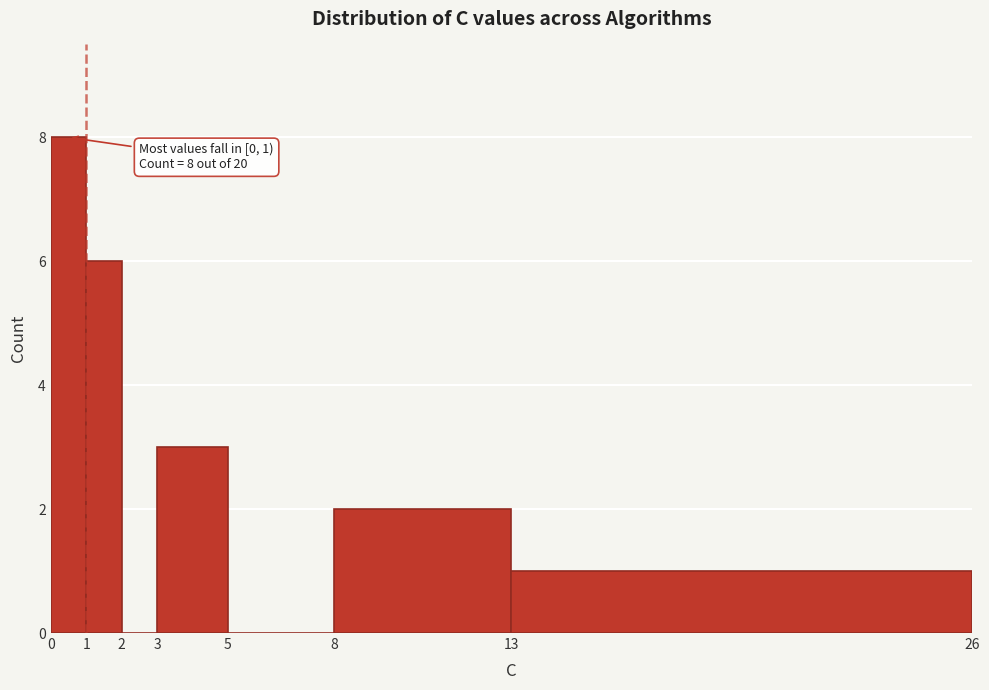

Over which range of the x-axis is the bar tallest?

0 to 1